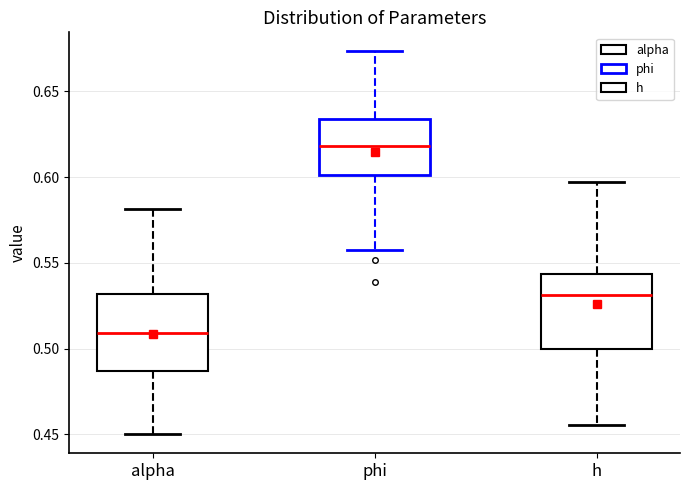

Where is the lower edge of the box for phi on the y-axis? The values are not printed on the chart, so give them approximately, as read against the axis.

0.600